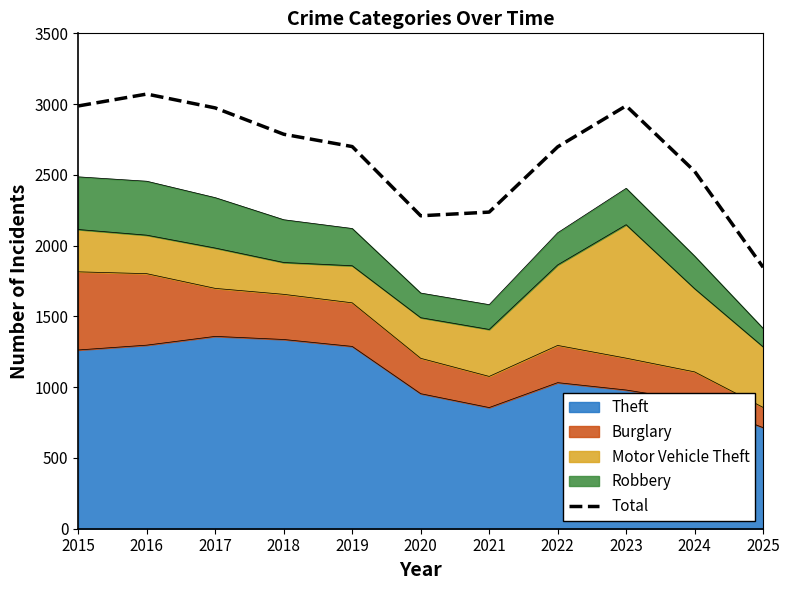

How many interior local peaks (higher than both neighbors) does the data have?

2